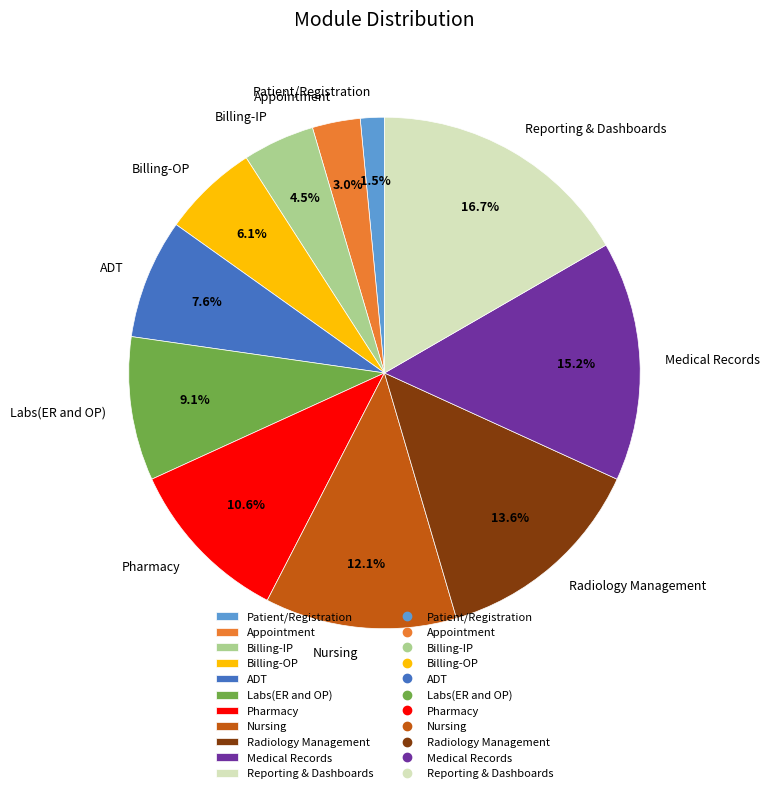

Does Reporting & Dashboards account for over 50% of the chart?

No